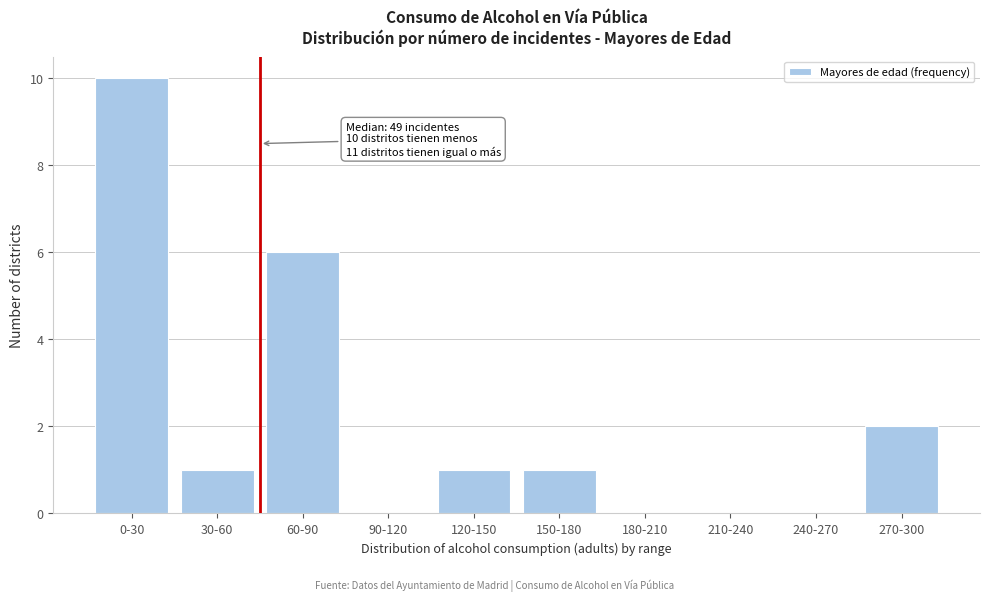

Reading left to right, extract all data points from this chart.

0-30=10	30-60=1	60-90=6	90-120=0	120-150=1	150-180=1	180-210=0	210-240=0	240-270=0	270-300=2